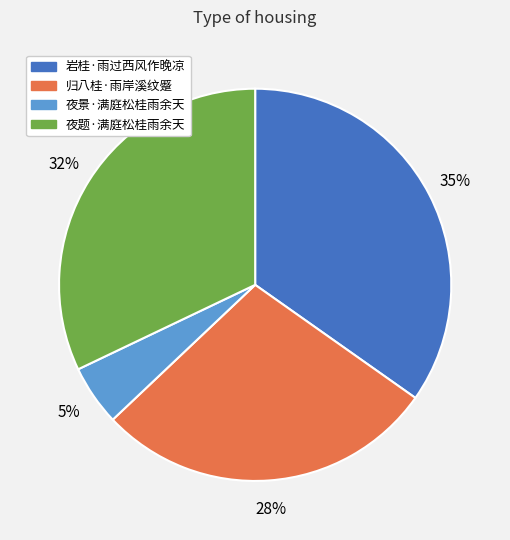

Does 夜景·满庭松桂雨余天 represent more than half of the total?

No